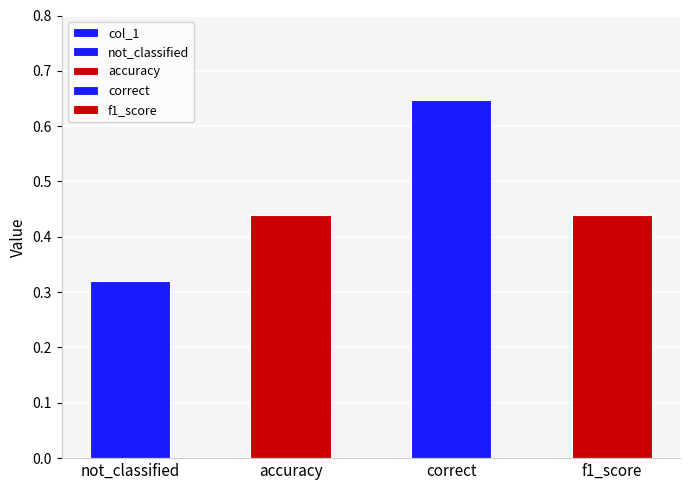

What is the difference between the maximum and minimum values?

0.3